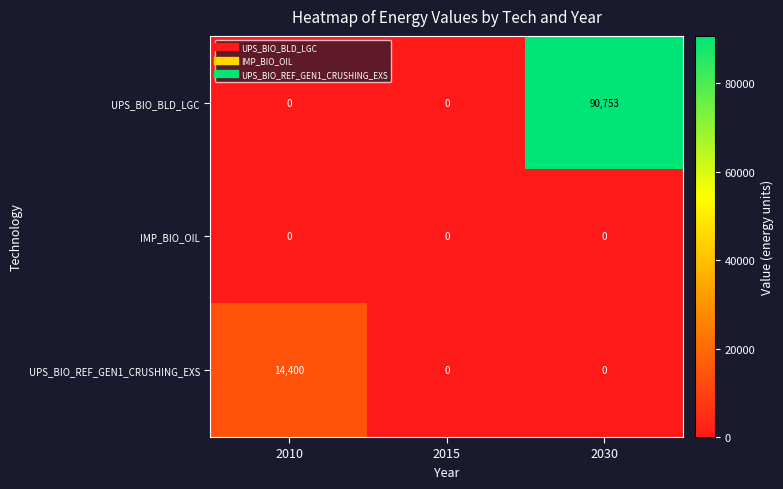

How many distinct data groups are displayed?

3